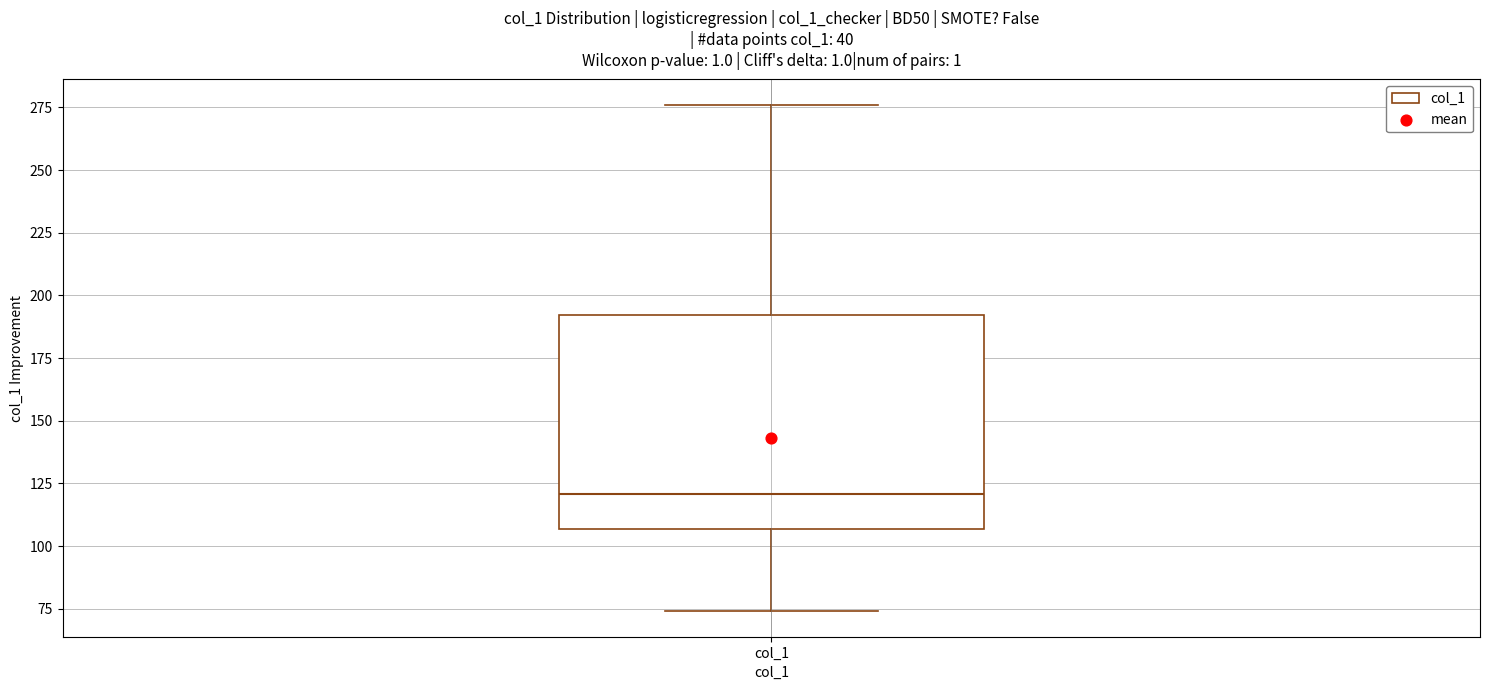

Read this box plot against the y-axis: the position of the median line, the range covered by the box, and the ends of both whiskers. The values are not printed on the chart, so give them approximately, as read against the axis.

median 120, box 105 to 190, whiskers 75 to 275